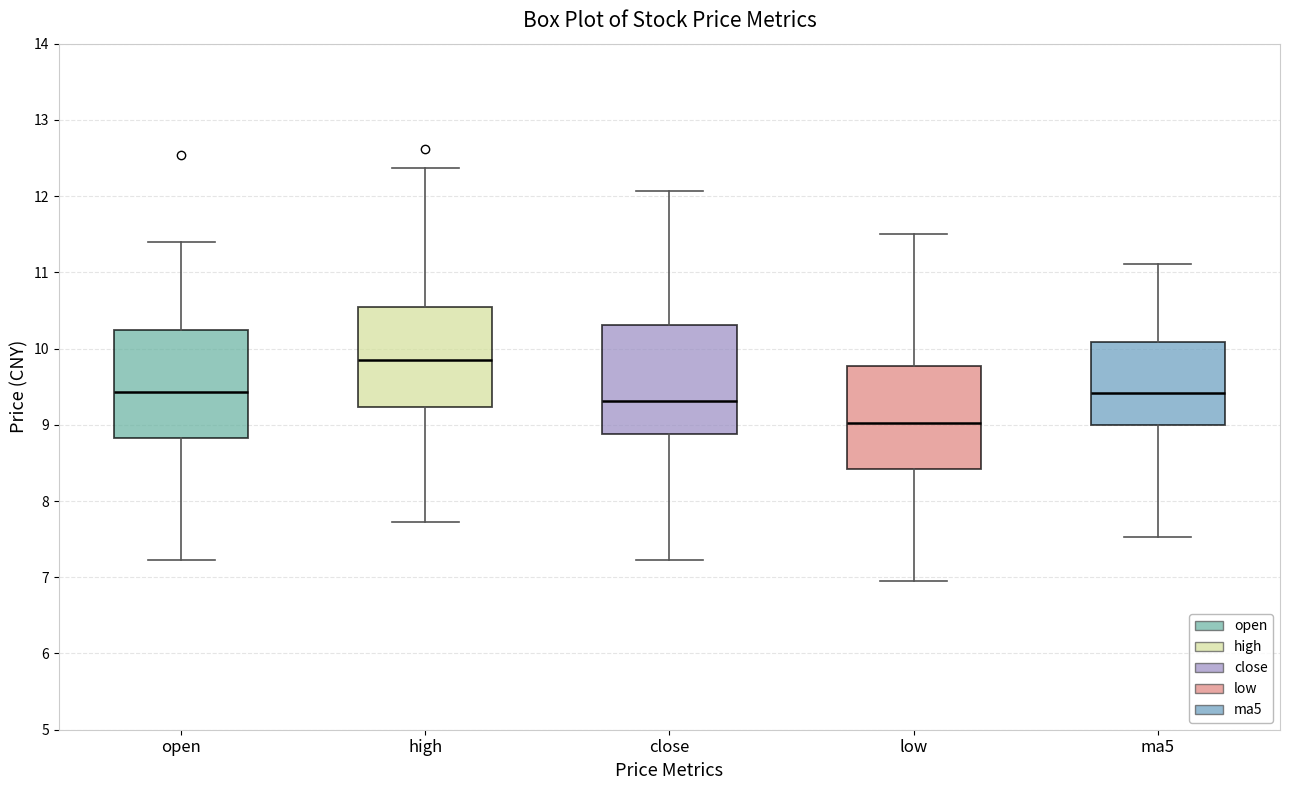

Reading left to right, read every box against the y-axis: the position of its median line, the range the box covers, and the ends of its whiskers. The values are not printed on the chart, so give them approximately, as read against the axis.

open: median 9.4, box 8.8 to 10.2, whiskers 7.2 to 11.4
high: median 9.9, box 9.2 to 10.5, whiskers 7.7 to 12.4
close: median 9.3, box 8.9 to 10.3, whiskers 7.2 to 12.1
low: median 9.0, box 8.4 to 9.8, whiskers 7.0 to 11.5
ma5: median 9.4, box 9.0 to 10.1, whiskers 7.5 to 11.1